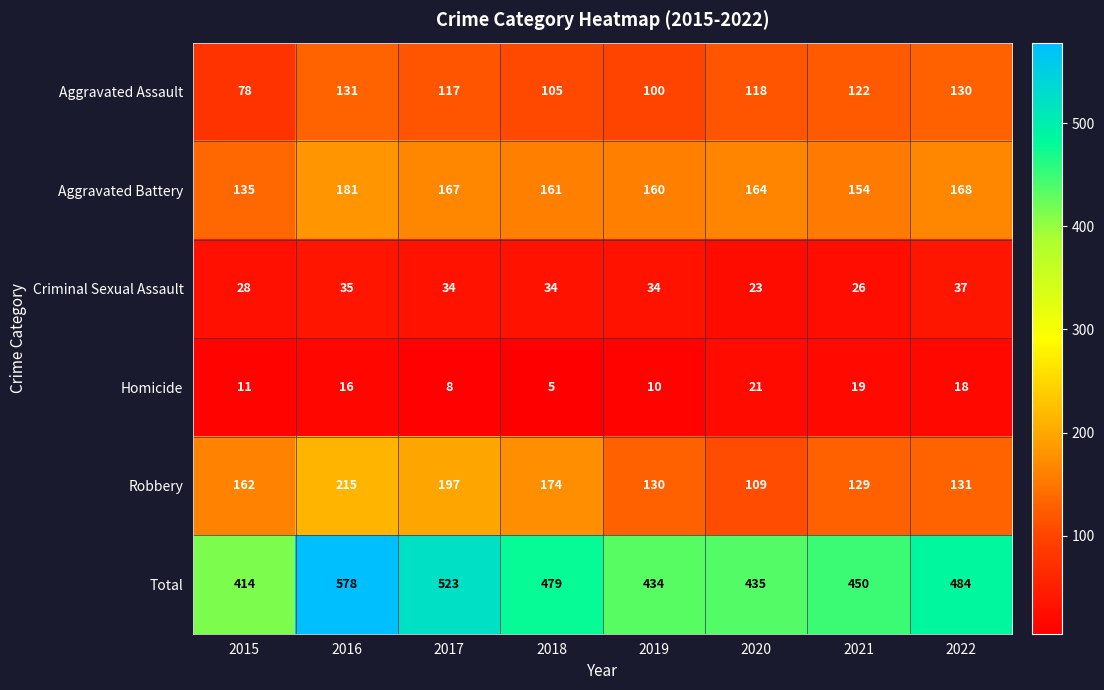

At which category is the sum across all series the highest?

2016